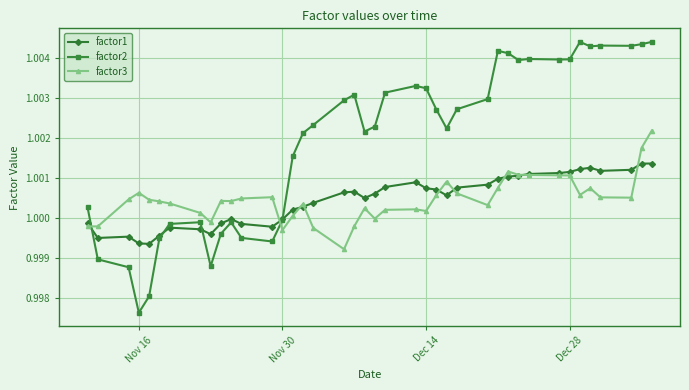

List the series in order of their peak value, highest first.

factor2, factor3, factor1